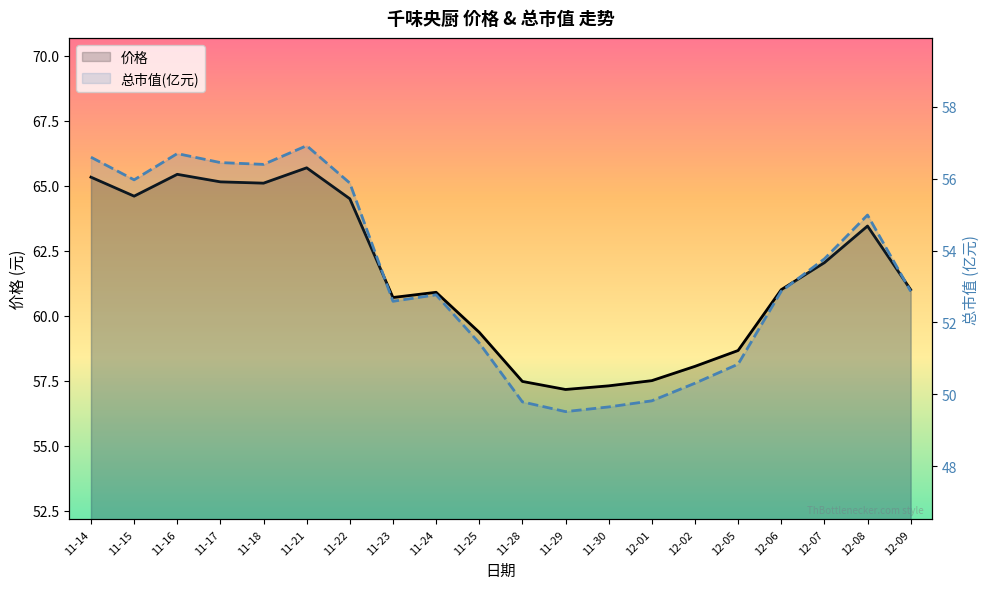

At how many categories does at least one series exceed 64?

7